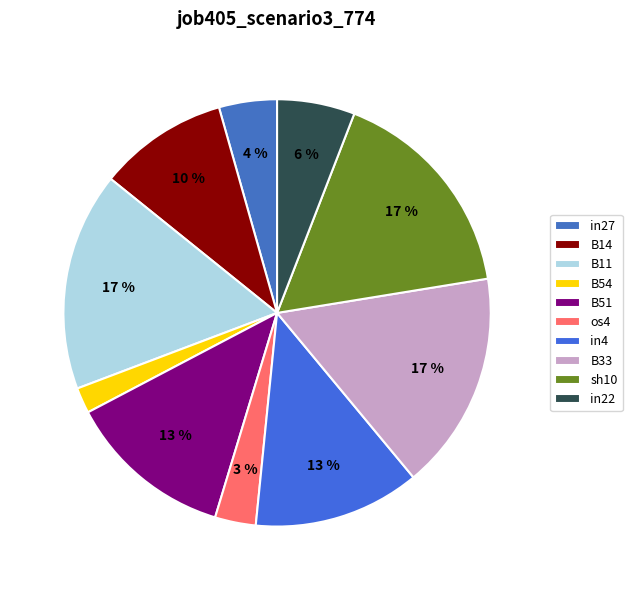

Between sh10 and in22, which is larger?

sh10